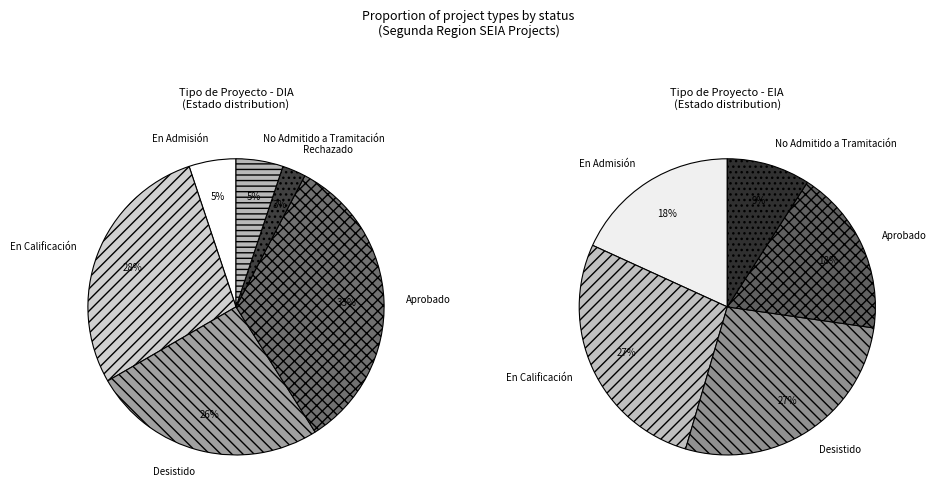

To the nearest percent, what percentage of the pie is EIA?

20%